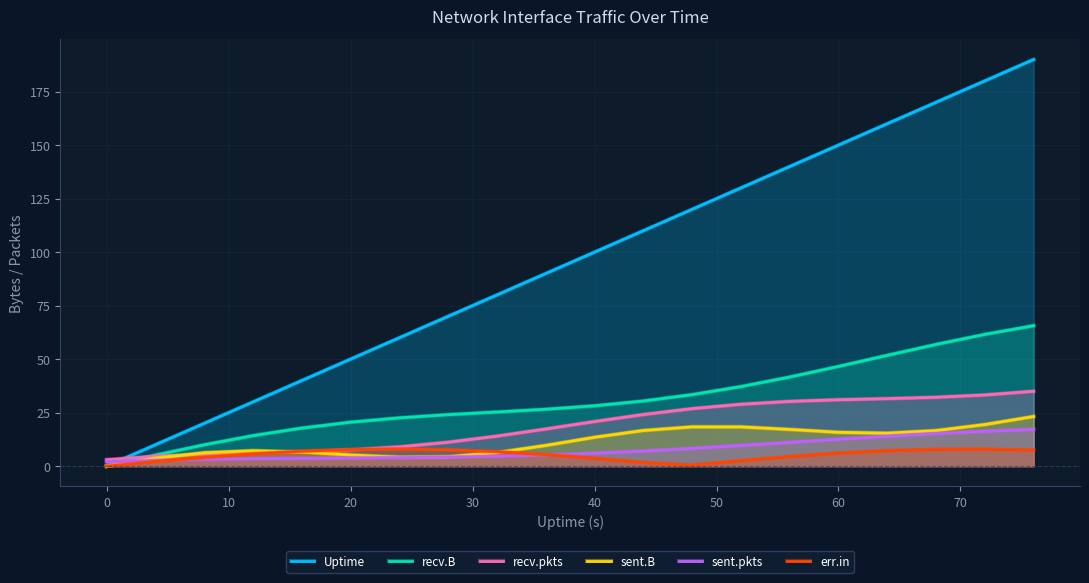

What are all the series names shown in the legend?

Uptime, recv.B, recv.pkts, sent.B, sent.pkts, err.in